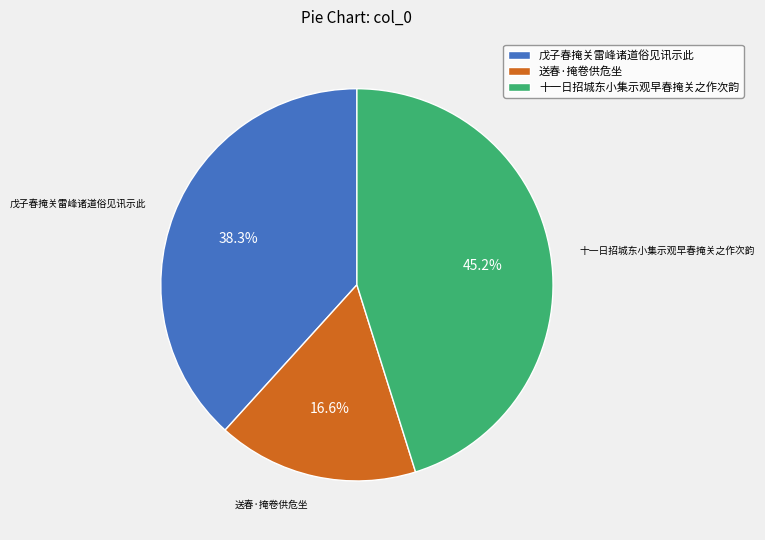

Is it true that 戊子春掩关雷峰诸道俗见讯示此 is 38% of the pie?

True